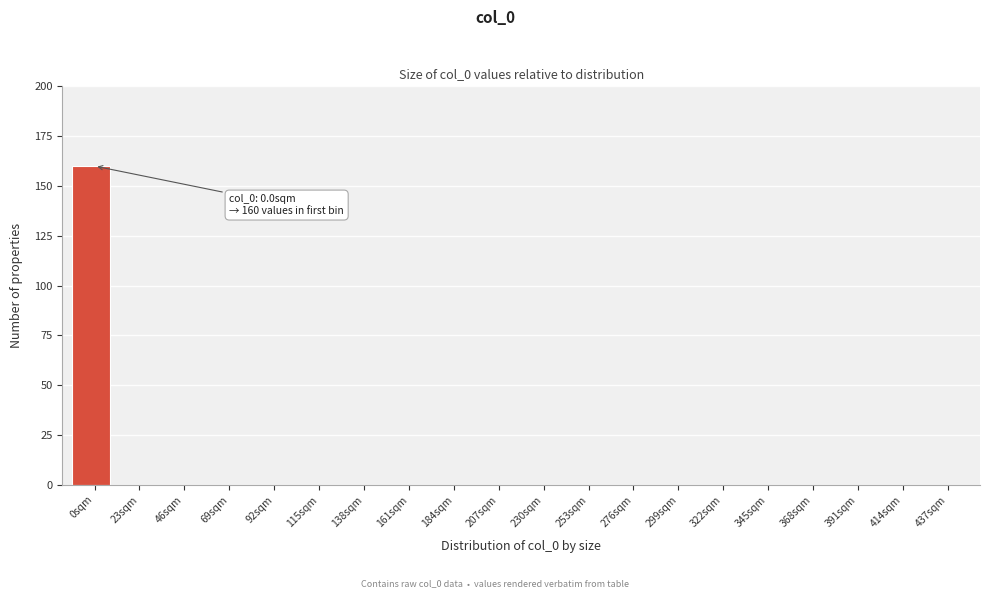

Reading left to right, transcribe all the data shown in this chart.

0sqm=160	23sqm=0	46sqm=0	69sqm=0	92sqm=0	115sqm=0	138sqm=0	161sqm=0	184sqm=0	207sqm=0	230sqm=0	253sqm=0	276sqm=0	299sqm=0	322sqm=0	345sqm=0	368sqm=0	391sqm=0	414sqm=0	437sqm=0